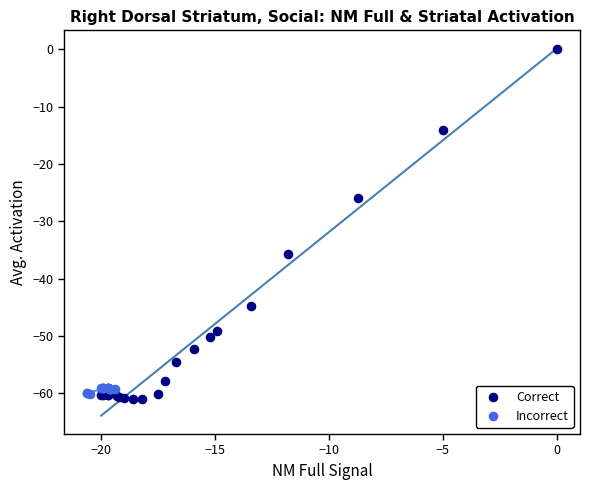

Which series contains the highest Y value?

Correct